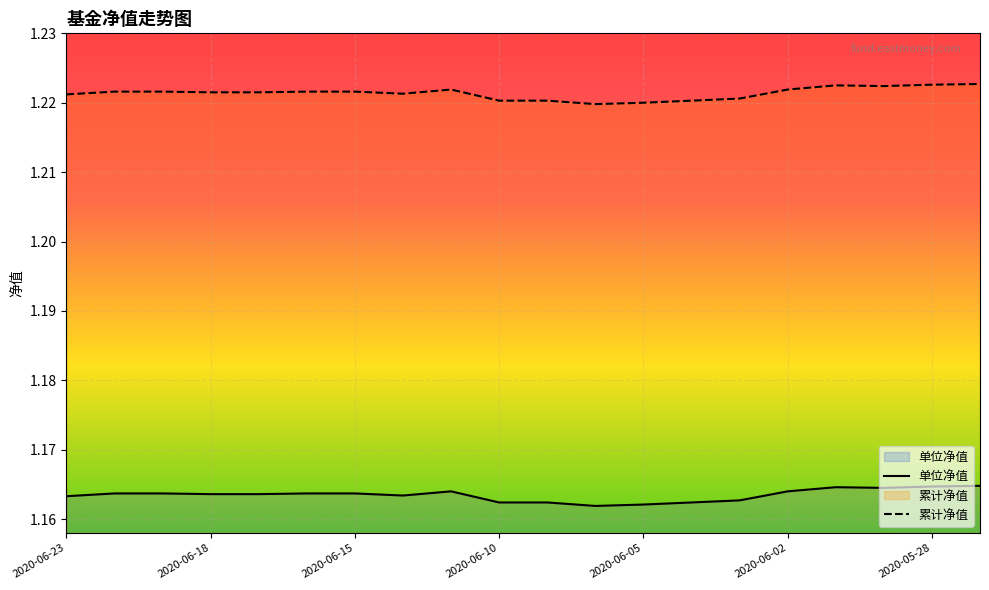

Rank the series by their average value, from highest to lowest.

累计净值, 单位净值